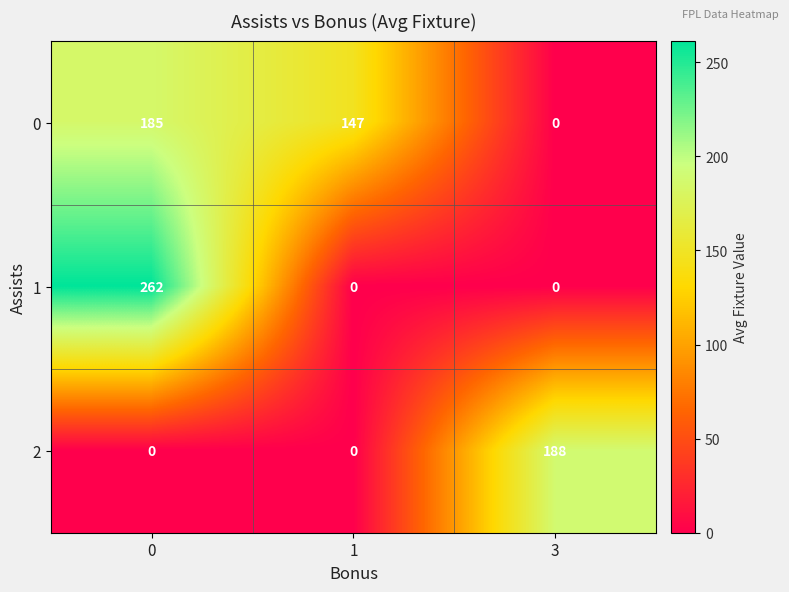

True or false: 2 has a value of 281 at 3.

False